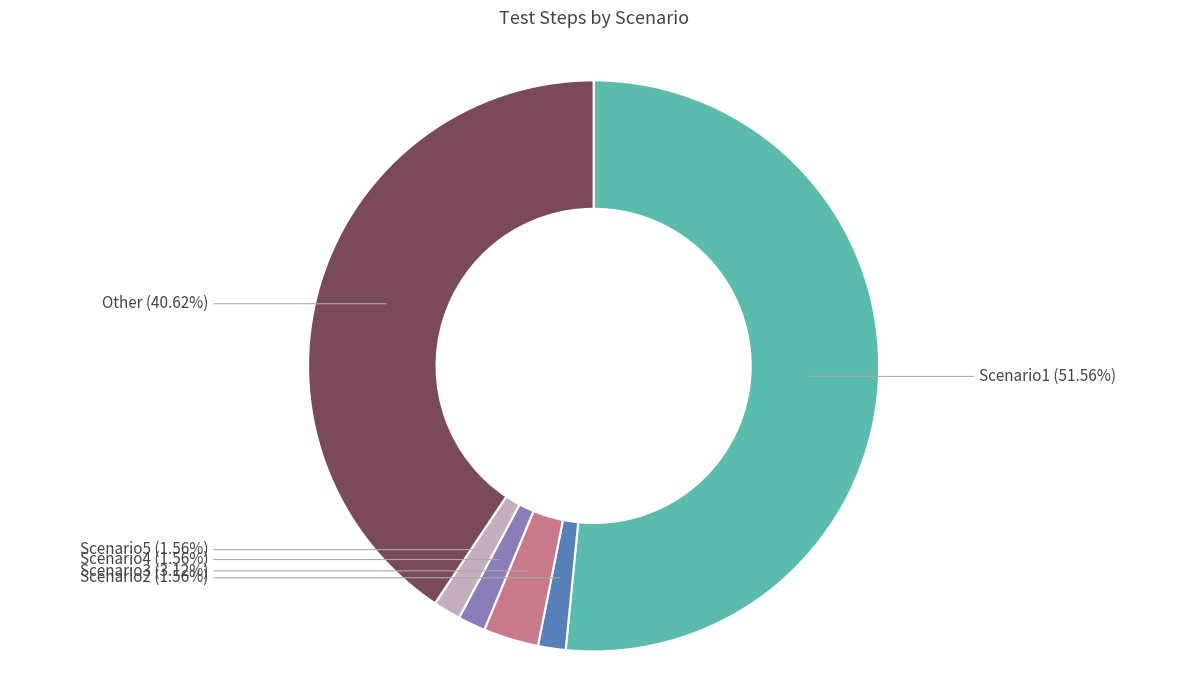

How many segments does this pie chart have?

6